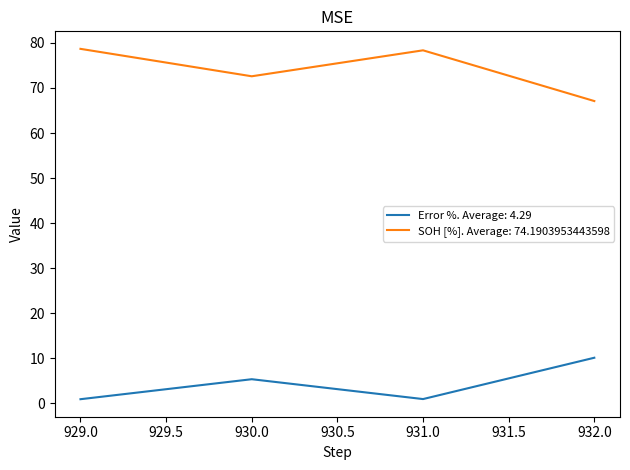

List the series in order of their peak value, highest first.

SOH [%]. Average: 74.1903953443598, Error %. Average: 4.29